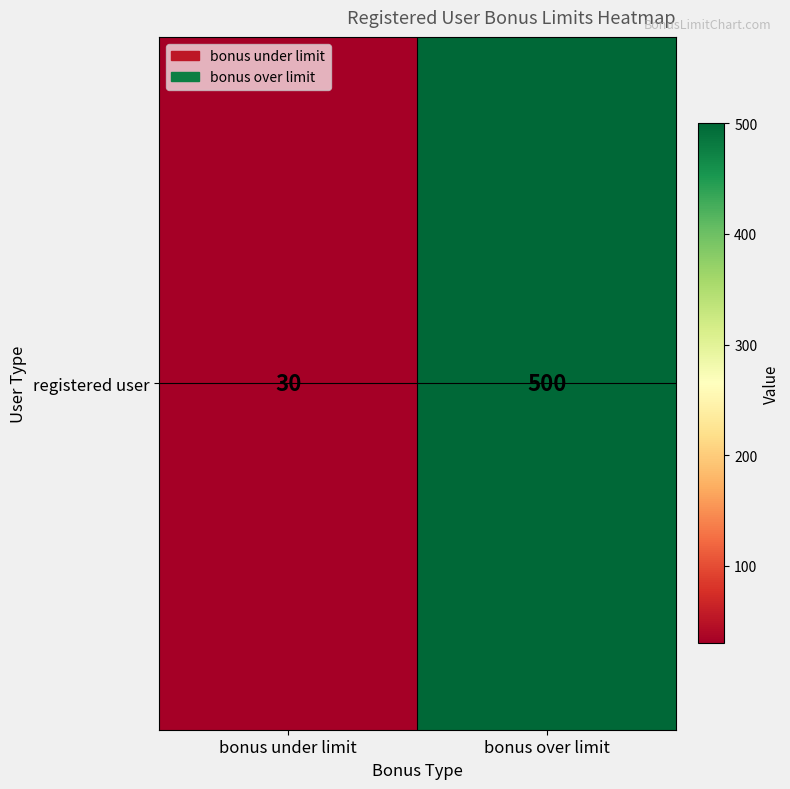

List the labels in order of value, largest first.

bonus over limit, bonus under limit